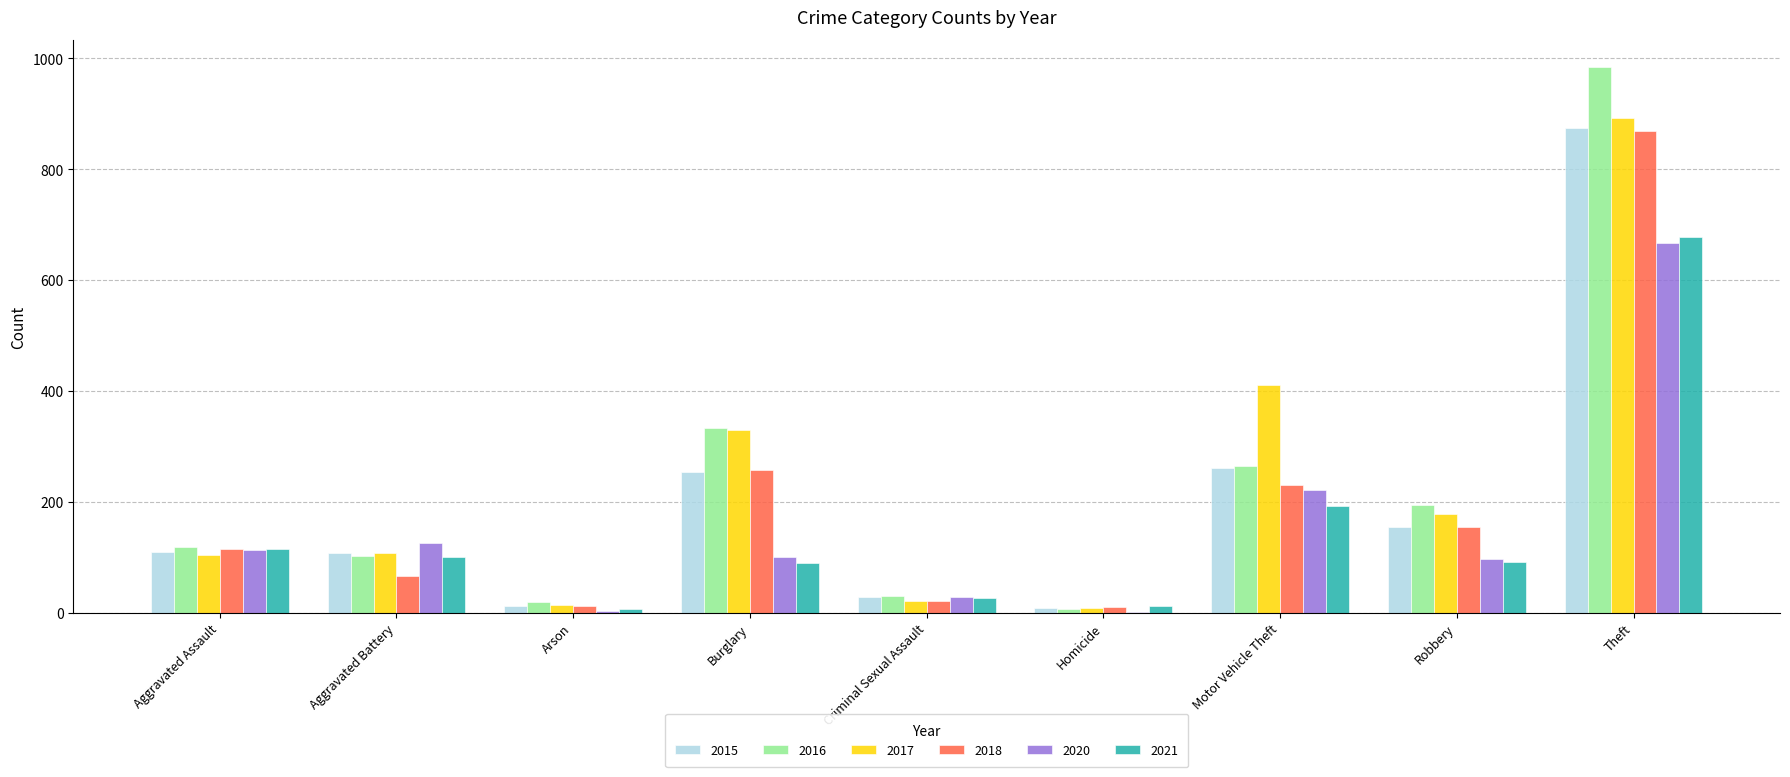

Where is 2017 nearest to the value 450?

Motor Vehicle Theft